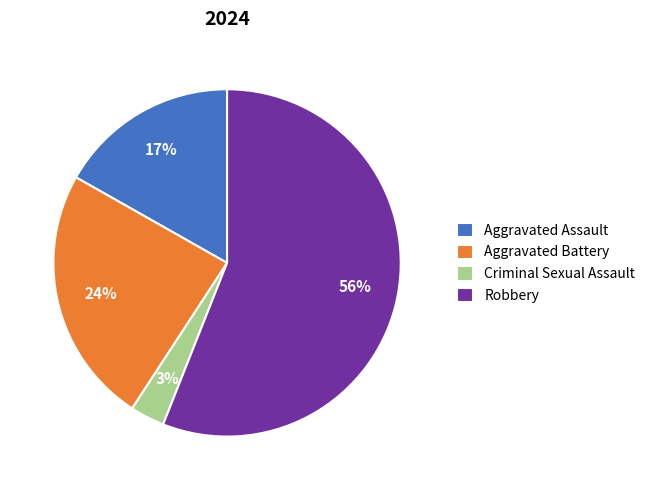

Between Aggravated Assault and Criminal Sexual Assault, which is larger?

Aggravated Assault